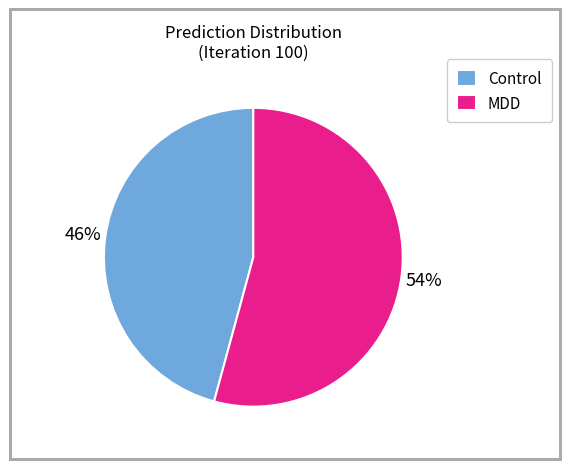

Combined, do Control and MDD account for over 50%?

Yes